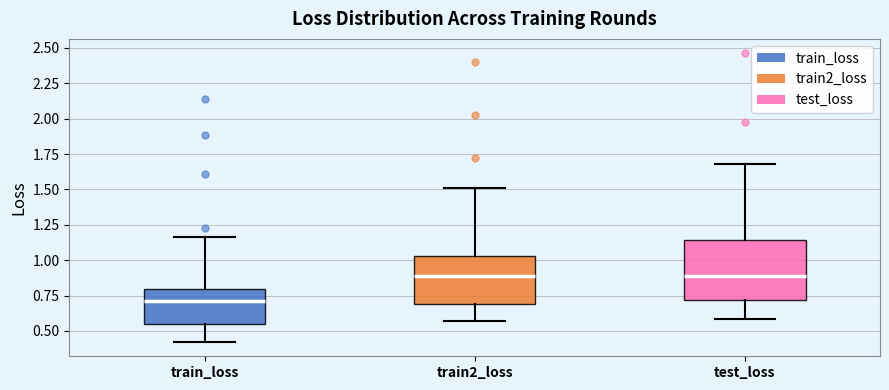

Reading left to right, read every box against the y-axis: the position of its median line, the range the box covers, and the ends of its whiskers. The values are not printed on the chart, so give them approximately, as read against the axis.

train_loss: median 0.70, box 0.55 to 0.80, whiskers 0.40 to 1.15
train2_loss: median 0.90, box 0.70 to 1.05, whiskers 0.55 to 1.50
test_loss: median 0.90, box 0.70 to 1.15, whiskers 0.60 to 1.70